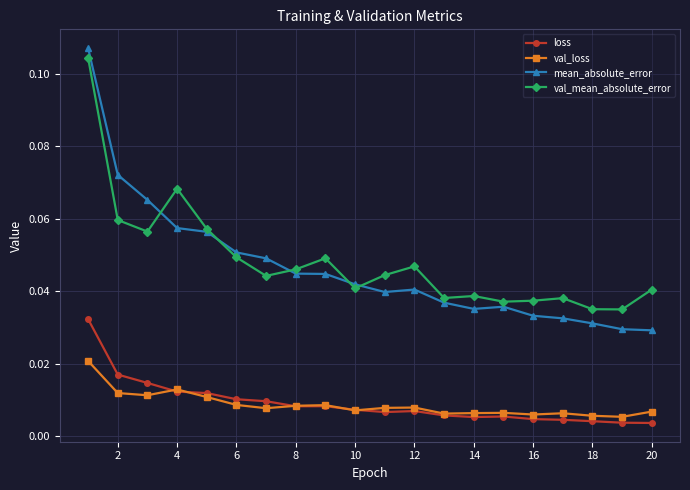

At how many categories does at least one series exceed 0?

20